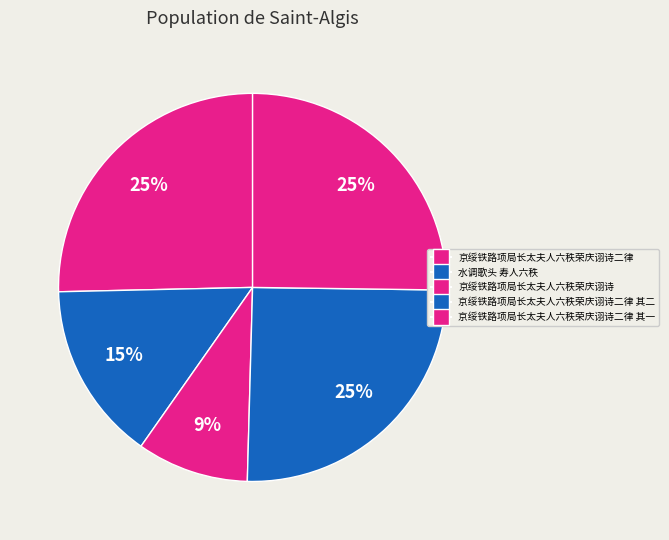

How many segments does this pie chart have?

5